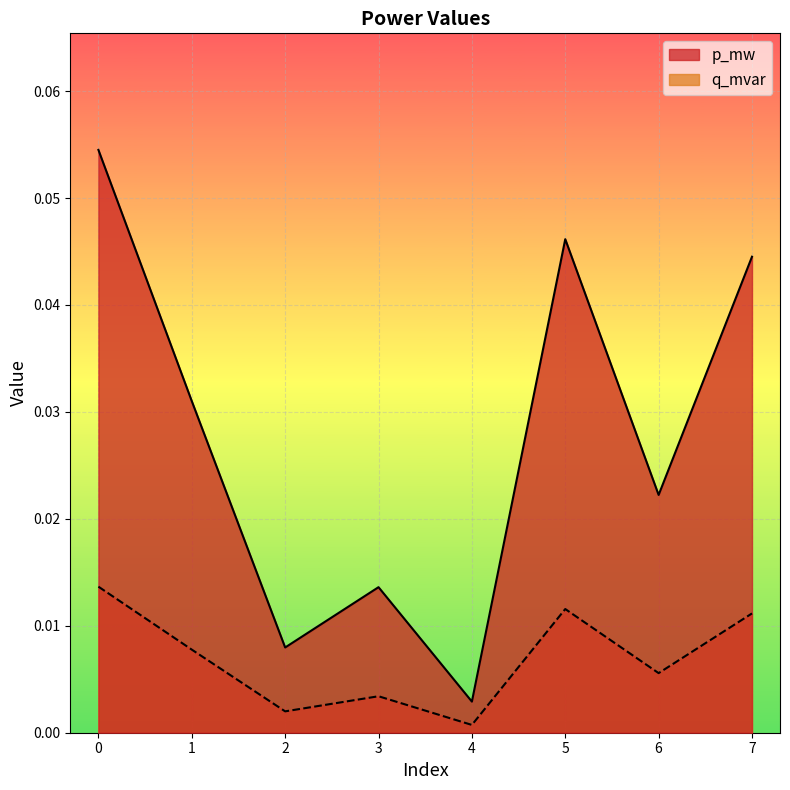

What is the sum of the q_mvar values at 5 and 3?

0.1